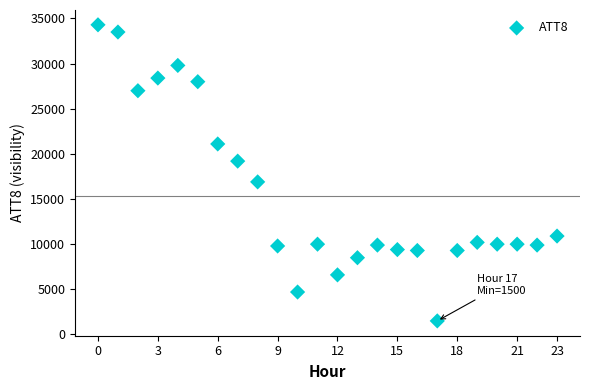

What is the range of Y values (max minus min)?

32800